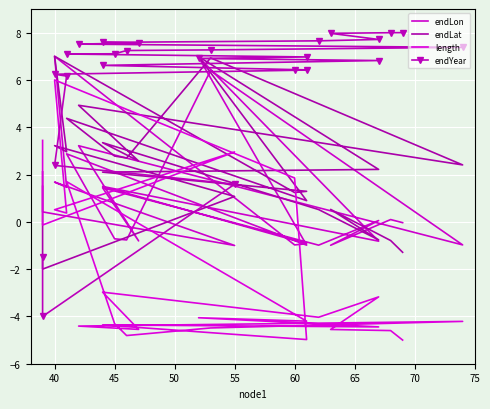

Count the number of categories in the chart.

25